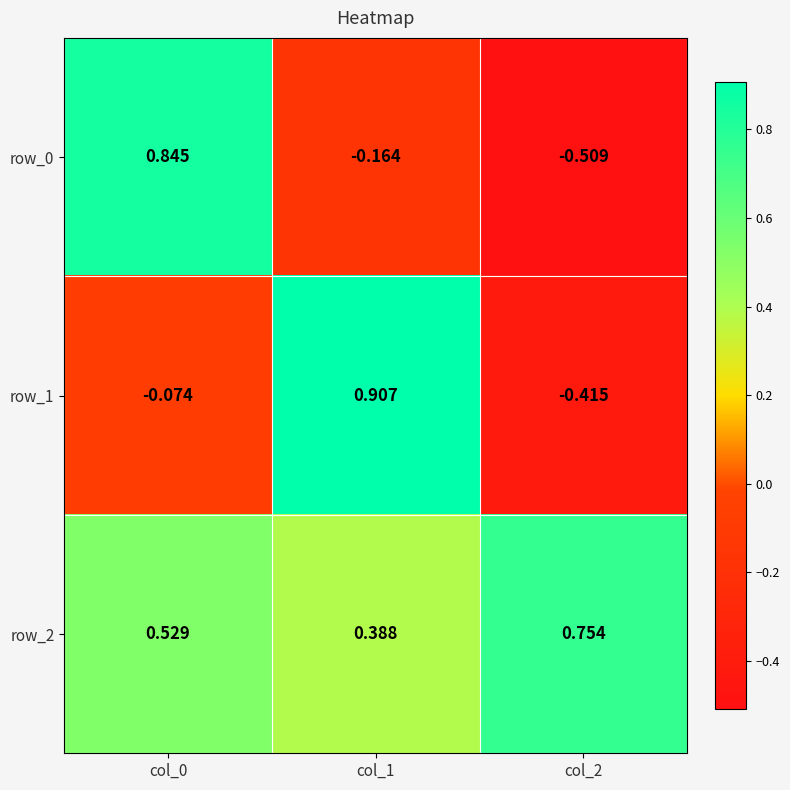

Is the value of row_0 at col_0 greater than the value of row_2 at col_0?

Yes